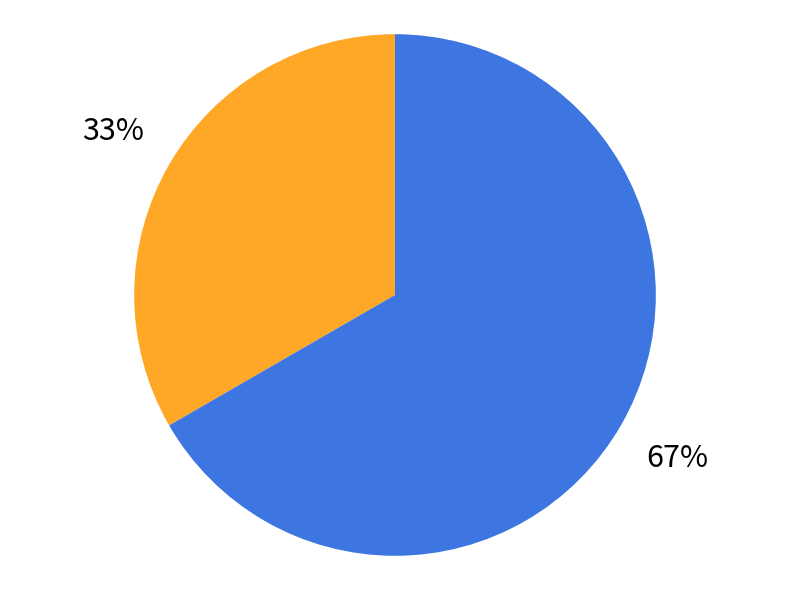

Does any single category account for the majority?

Yes